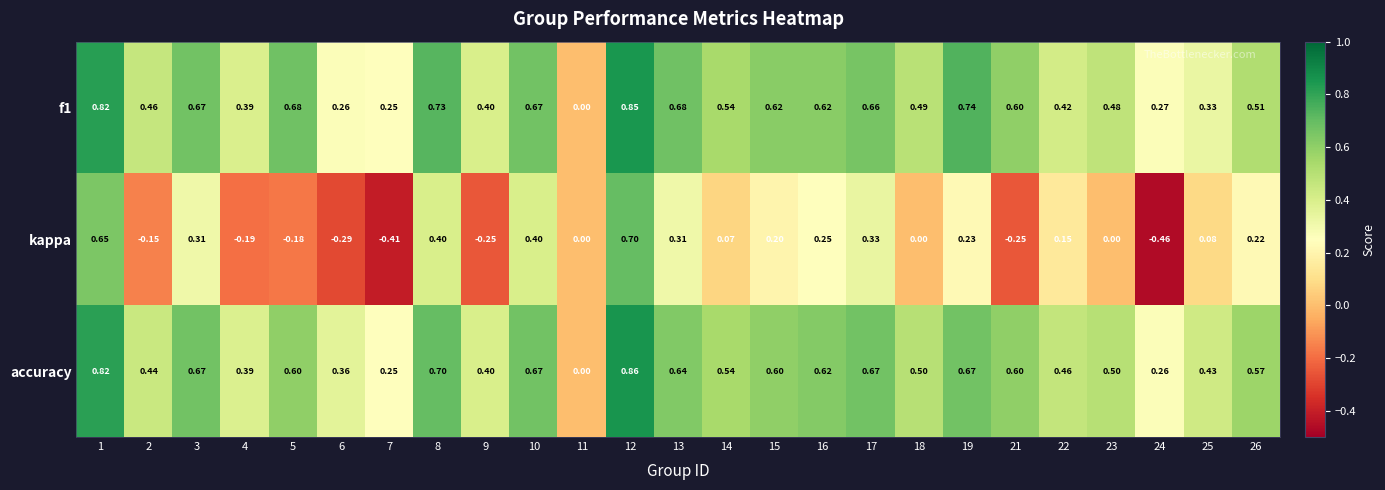

Which series changed the most between 12 and 25?

kappa